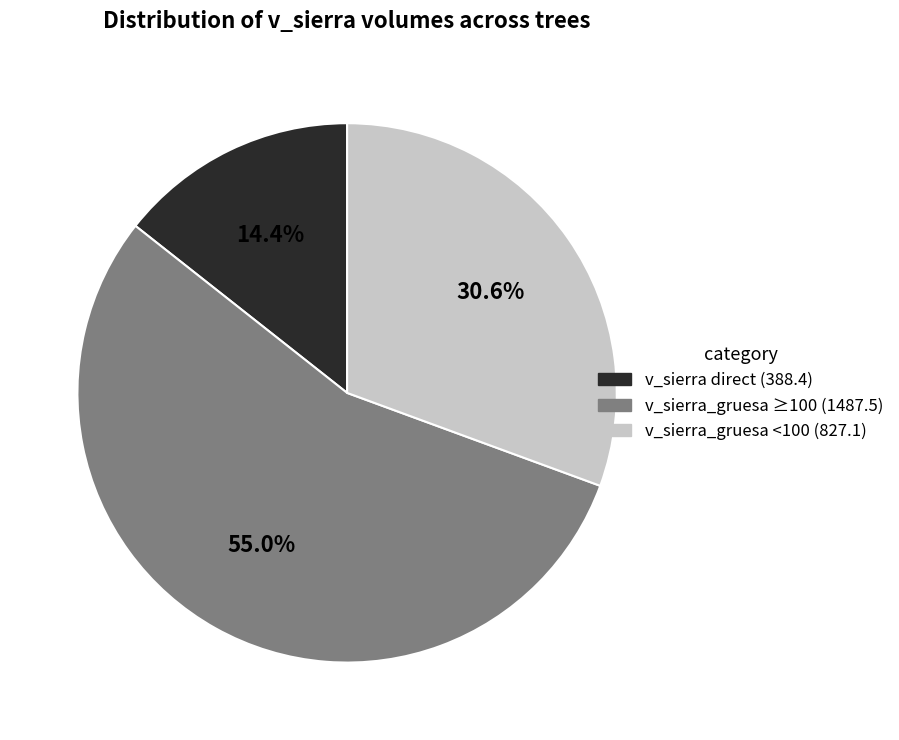

Does any single category account for the majority?

Yes